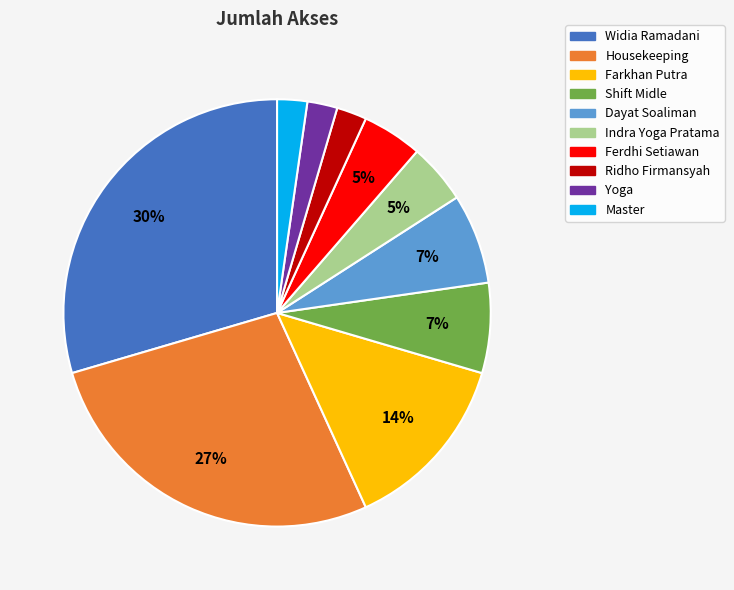

Does Widia Ramadani account for over 50% of the chart?

No